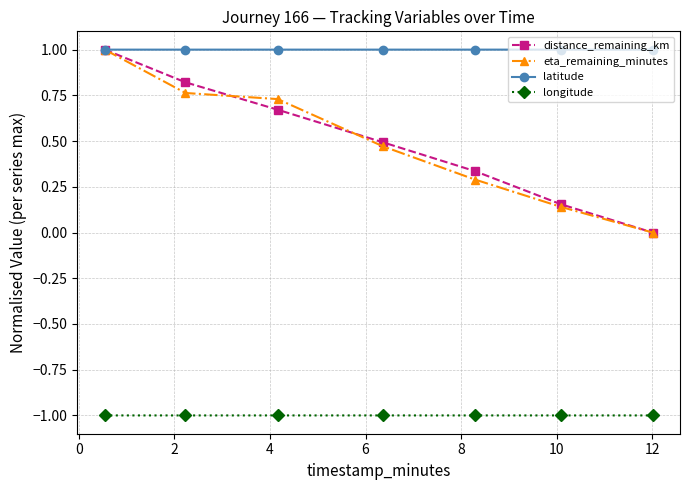

True or false: eta_remaining_minutes has more than 2 points higher than both neighbors.

False